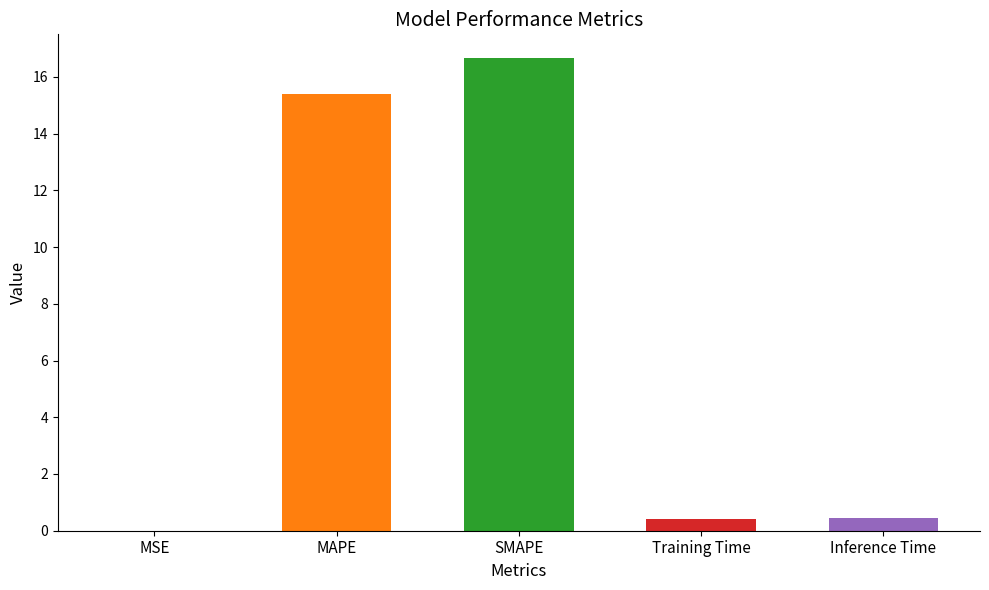

Is it true that the value at MAPE is 4.1?

False